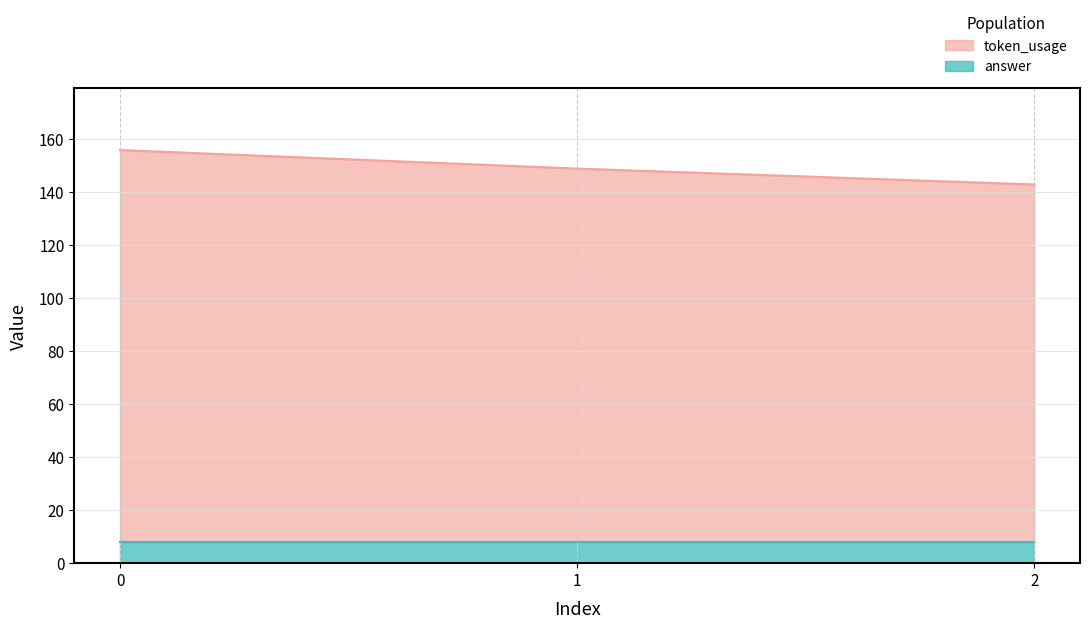

The value at 1 is 149. True or false?

True